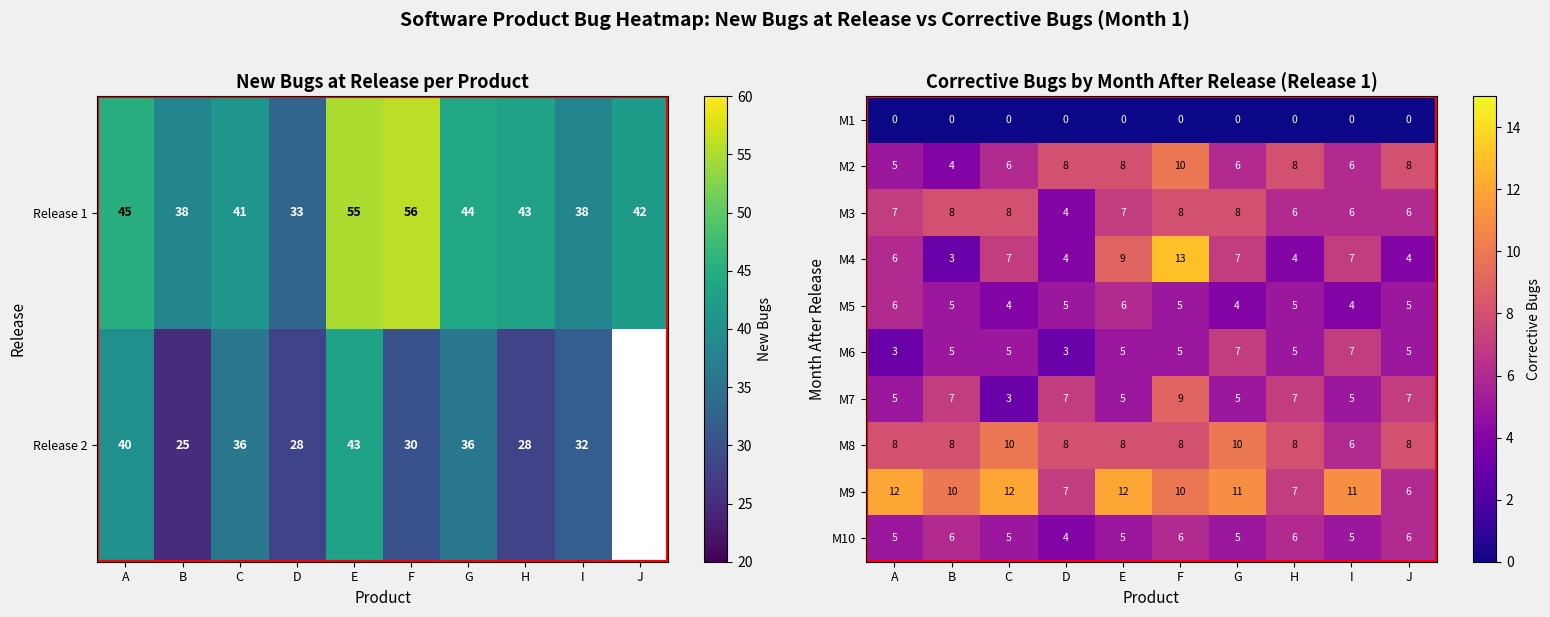

Which has a higher value, G or J?

G